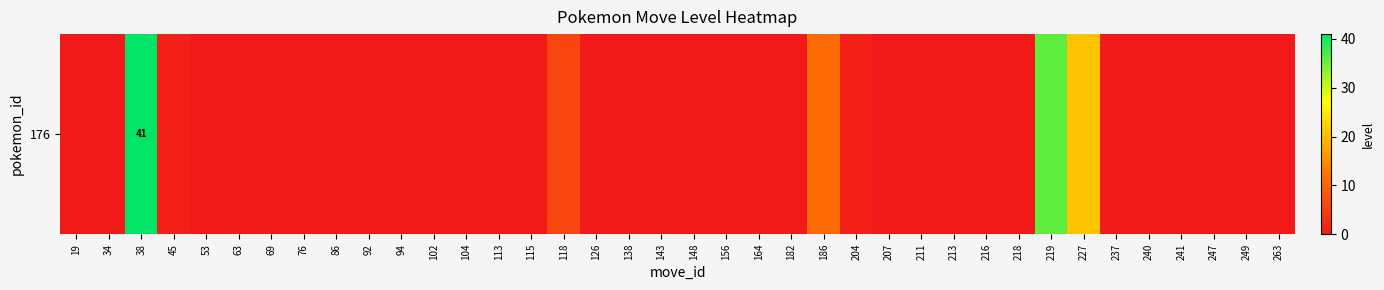

Is it true that the value at 138 is 13?

False